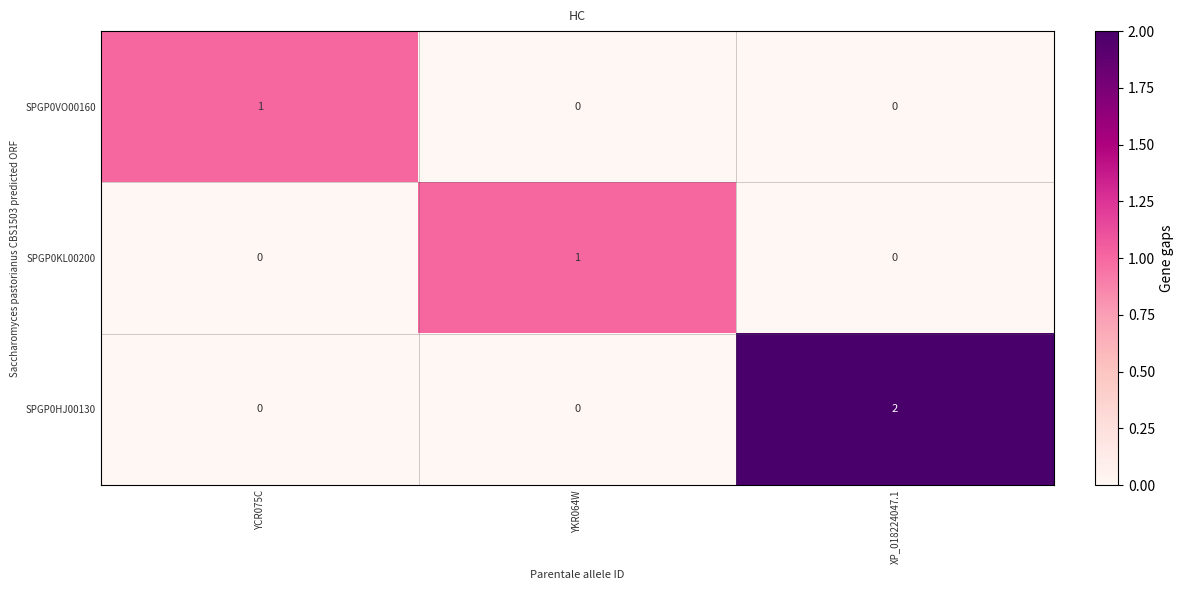

Between YCR075C and XP_018224047.1, which series saw the biggest shift?

SPGP0HJ00130